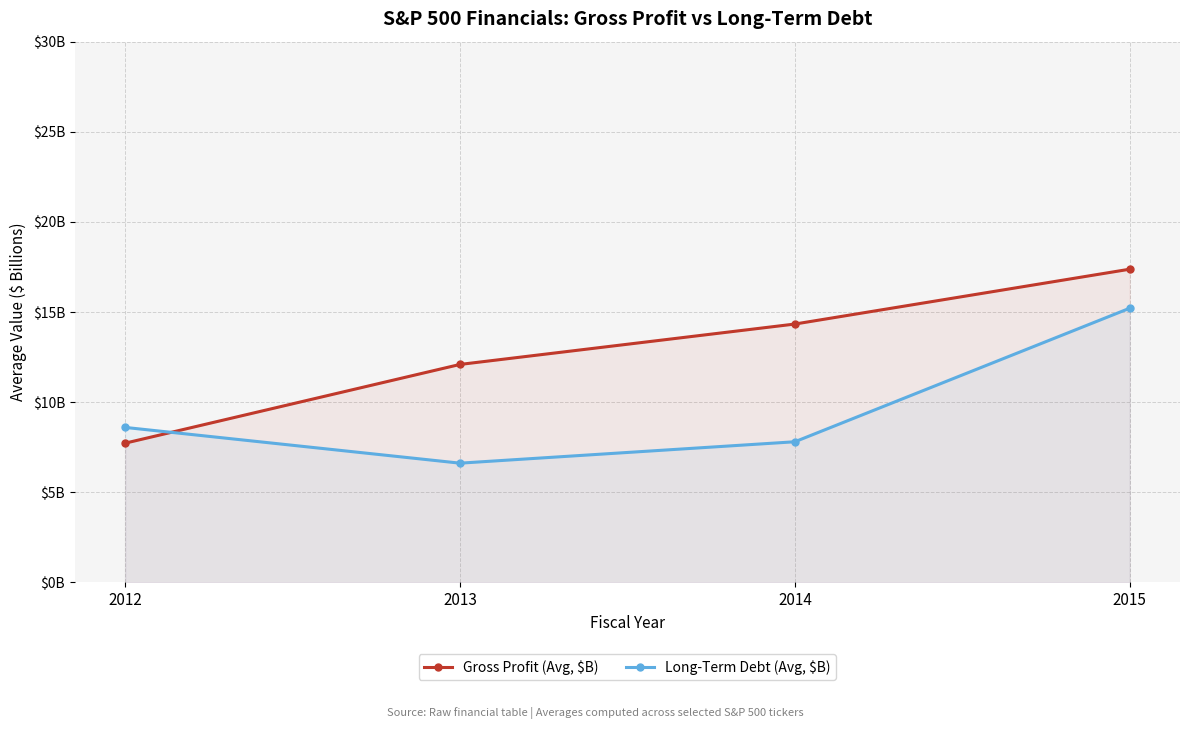

Reading left to right, list all the values displayed in this chart.

Gross Profit (Avg, $B): 7.7	12.1	14.3	17.4
Long-Term Debt (Avg, $B): 8.6	6.6	7.8	15.2